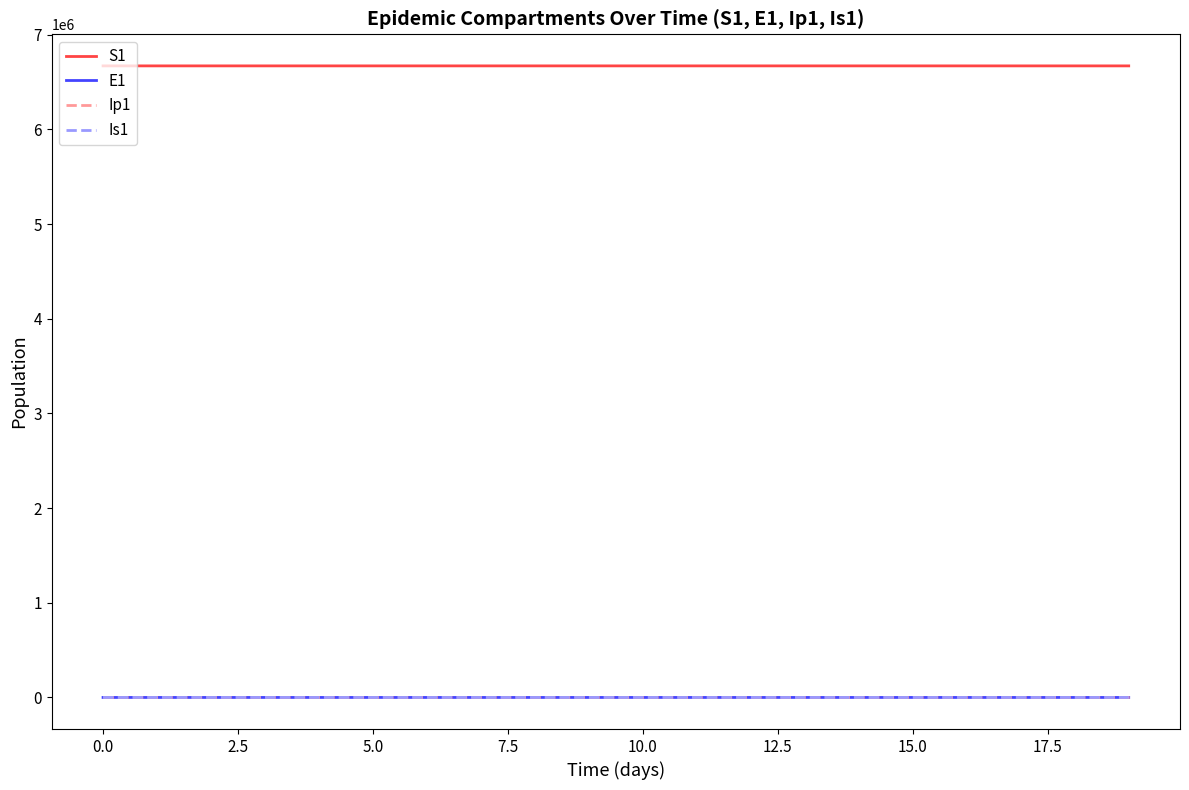

What is the greatest value displayed?

6671082.0